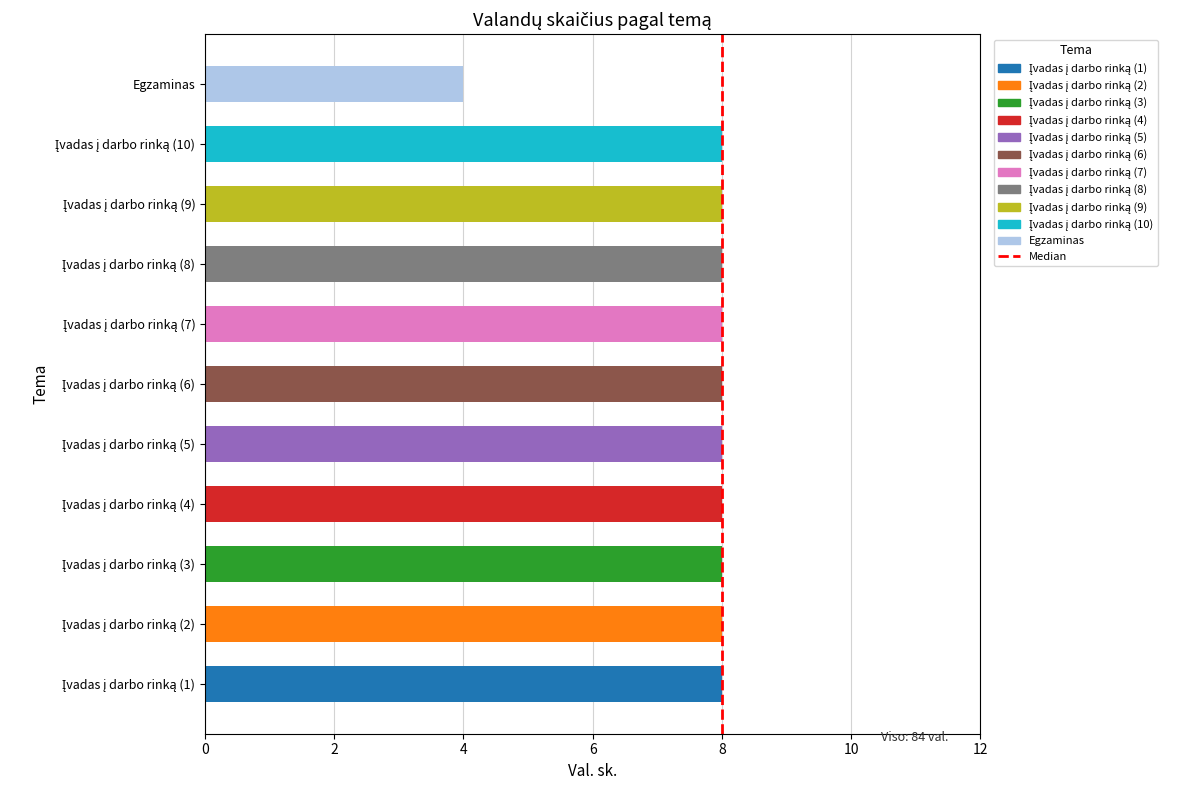

Which label corresponds to the largest value in the chart?

8